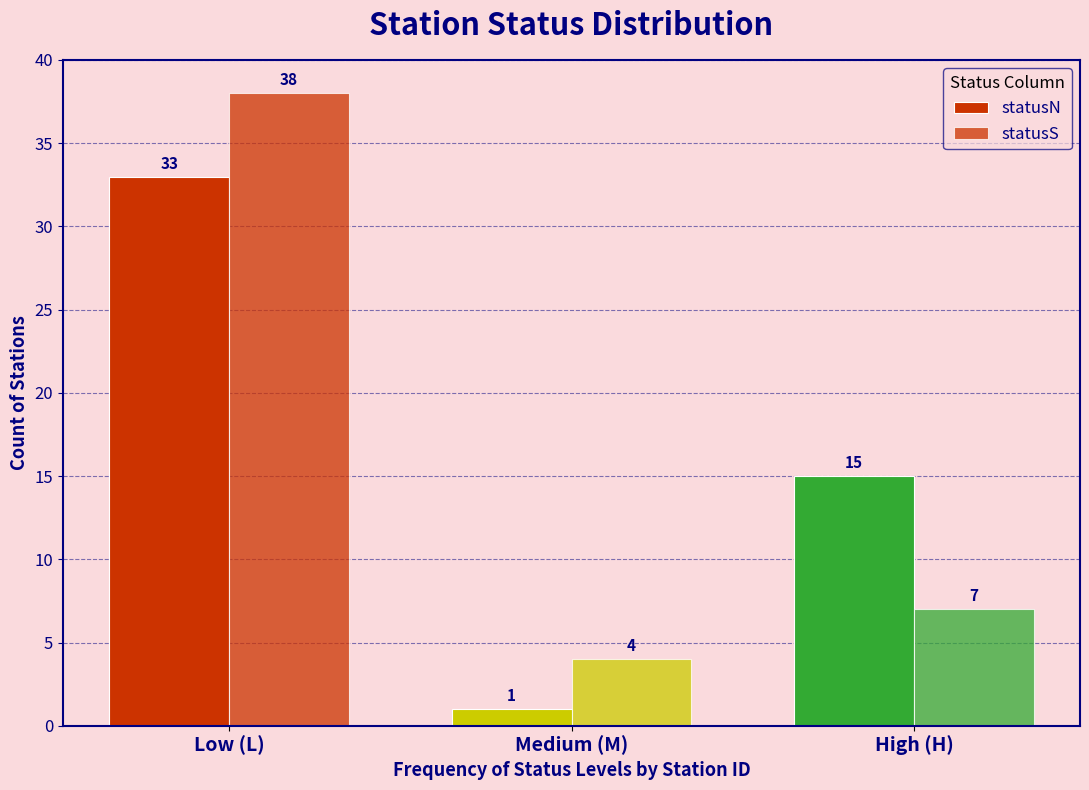

How many data points does each series have?

3